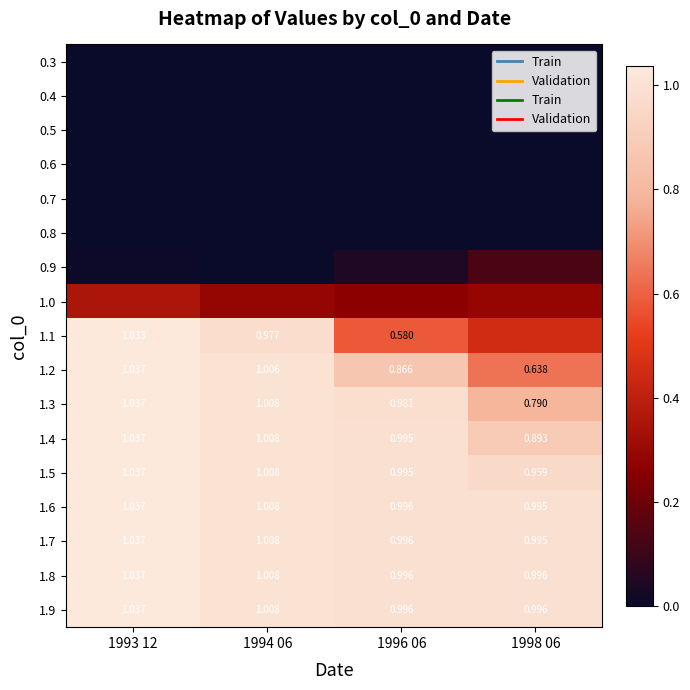

At which category does the chart reach its peak across all series?

1993 12